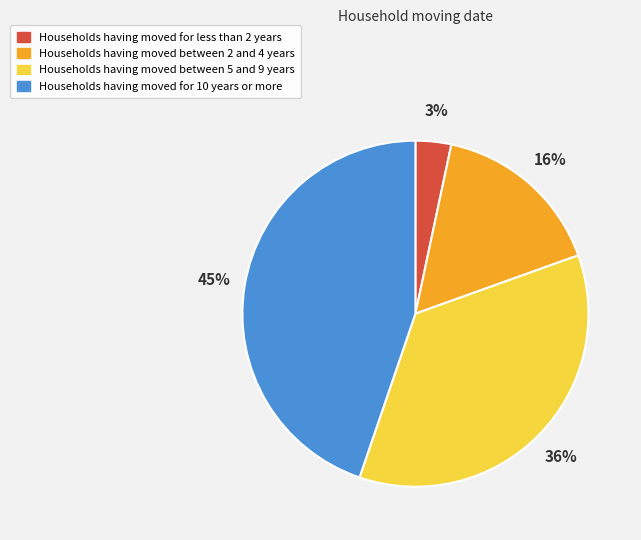

Is there a majority slice in this chart?

No